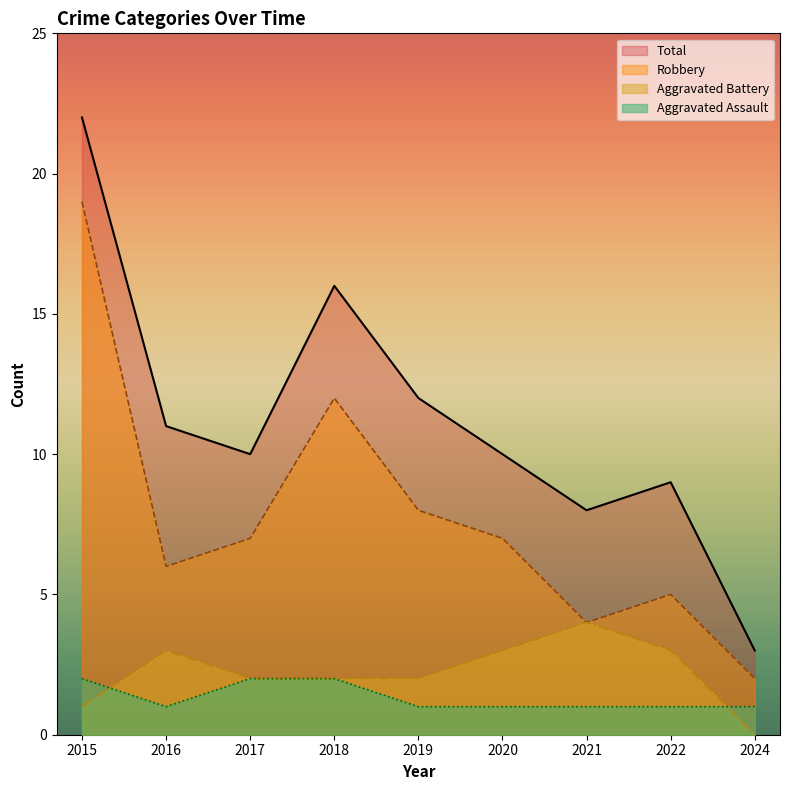

True or false: Aggravated Battery has more than 2 interior local peaks.

False